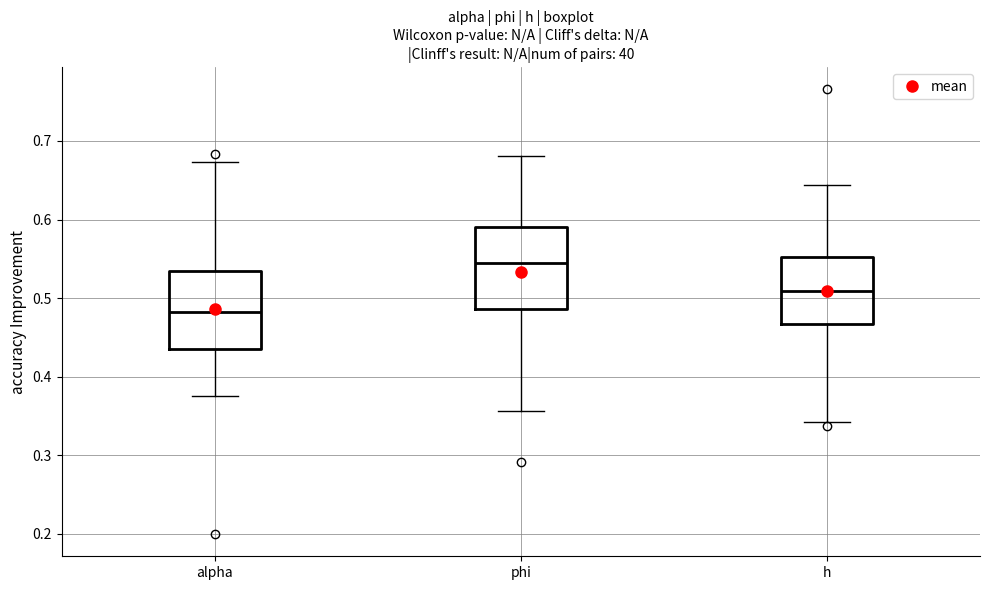

Reading left to right, read every box against the y-axis: the position of its median line, the range the box covers, and the ends of its whiskers. The values are not printed on the chart, so give them approximately, as read against the axis.

alpha: median 0.48, box 0.44 to 0.53, whiskers 0.37 to 0.67
phi: median 0.54, box 0.49 to 0.59, whiskers 0.36 to 0.68
h: median 0.51, box 0.47 to 0.55, whiskers 0.34 to 0.64